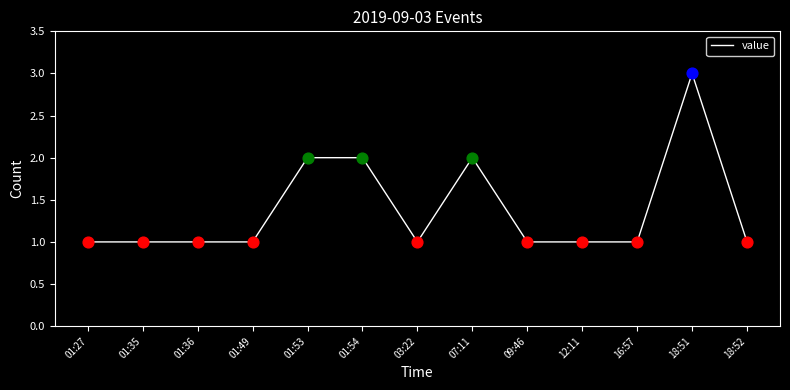

What is the ratio of the value at 01:36 to the value at 18:52?

1.0